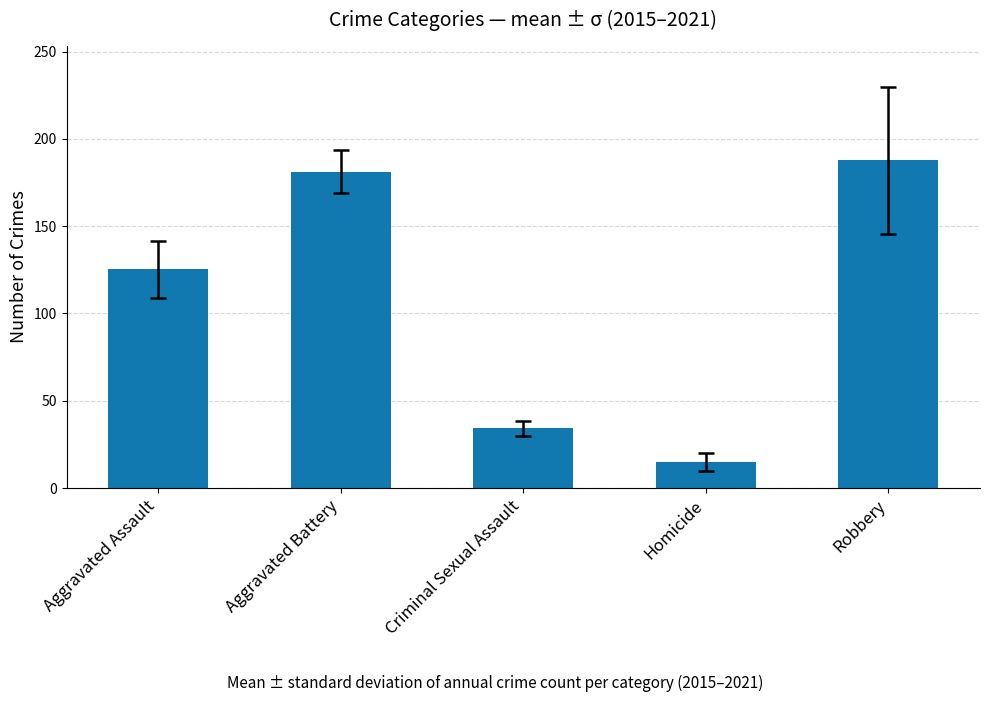

Read the value at Robbery.

187.7